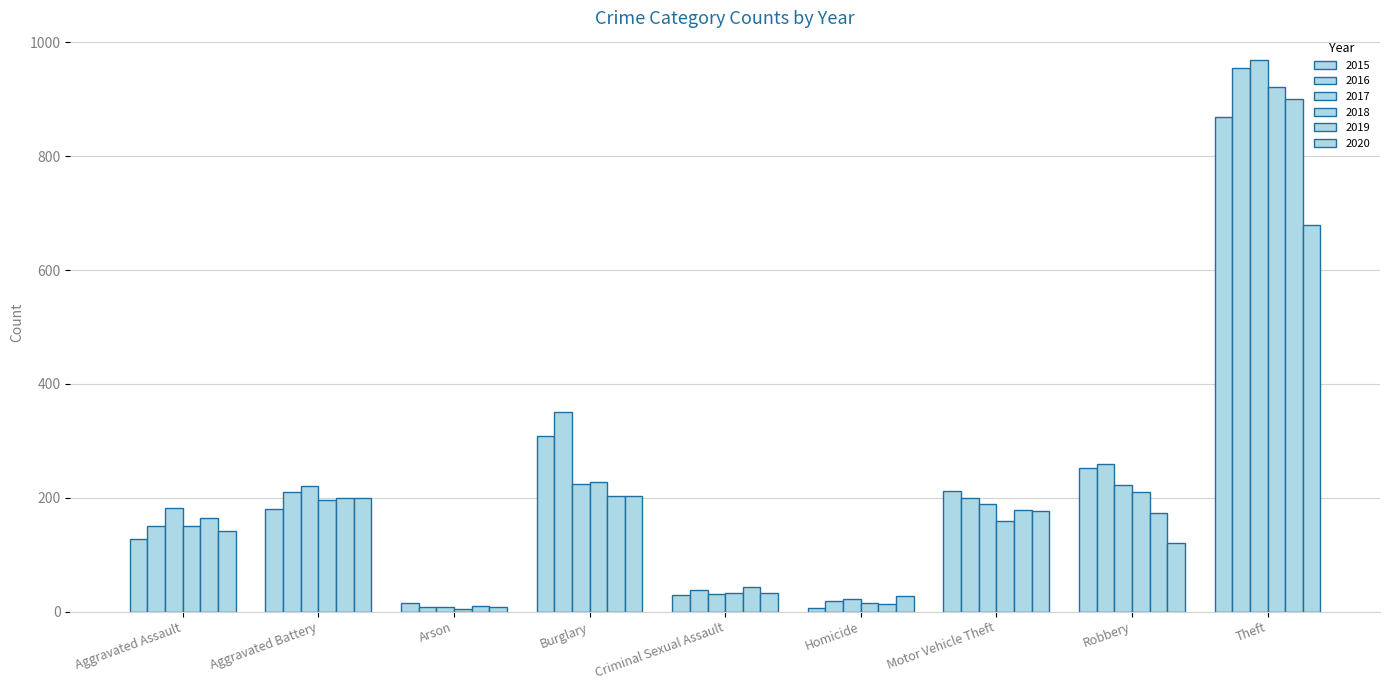

Does the chart contain any negative values?

No